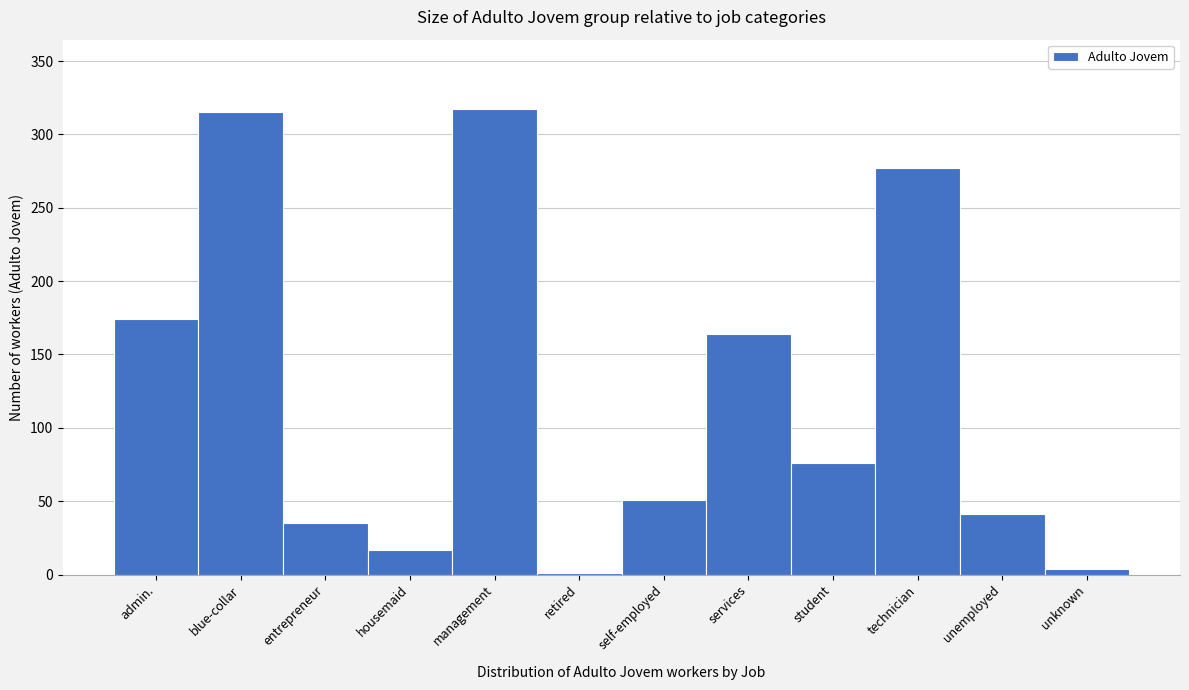

Reading left to right, extract all data points from this chart.

admin.=174	blue-collar=315	entrepreneur=35	housemaid=17	management=317	retired=1	self-employed=51	services=164	student=76	technician=277	unemployed=41	unknown=4